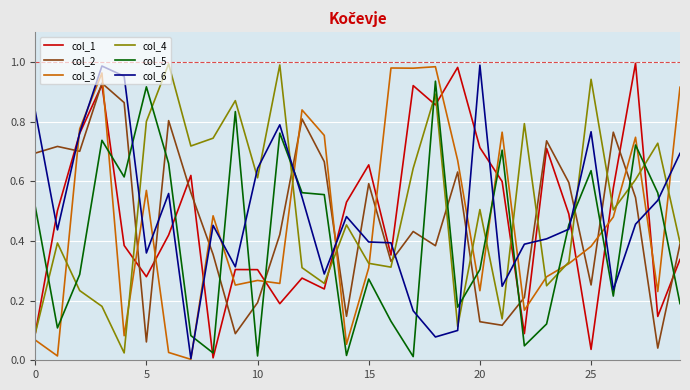

In col_4, how many points are lower than both neighbors (excluding endpoints)?

9